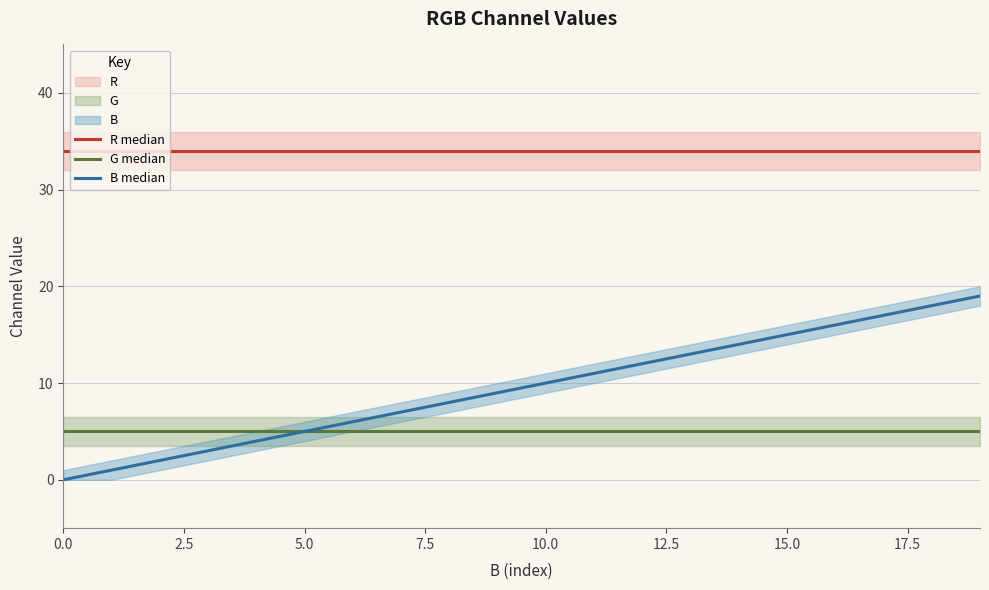

True or false: G median and B median cross at least once.

False